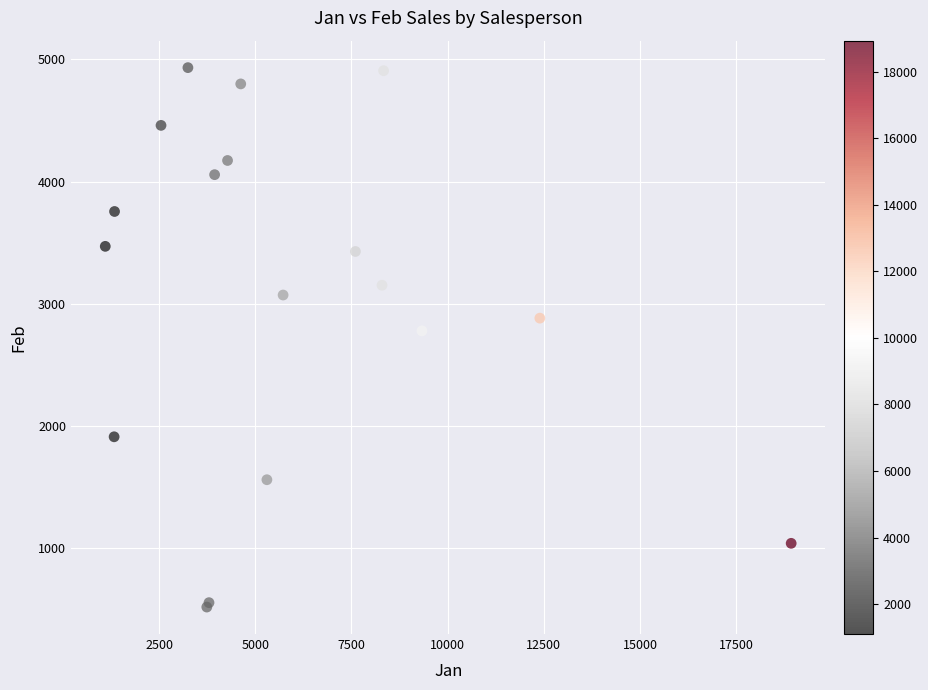

What Y value in the scatter plot is closest to 2726?

2779